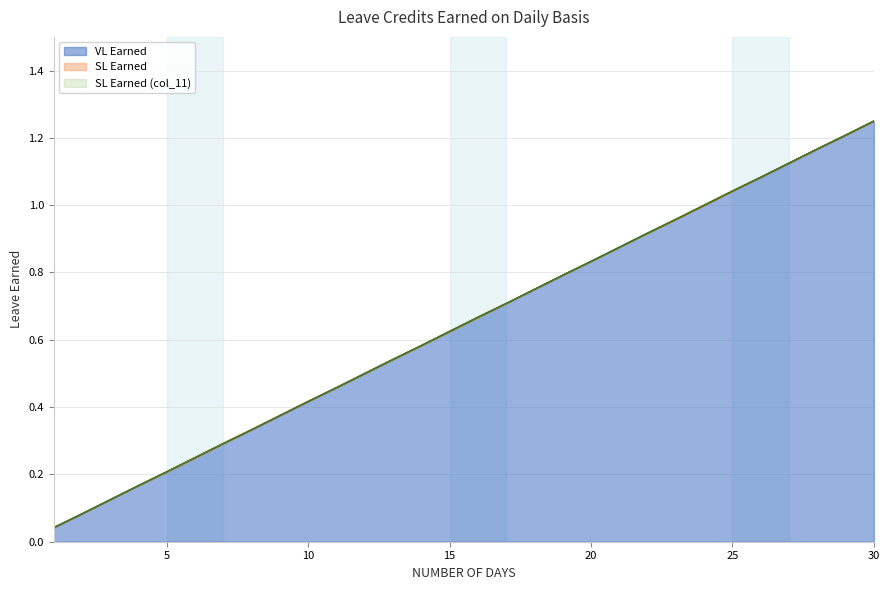

What is the difference between the maximum and minimum values in the SL Earned (col_11) series?

1.2